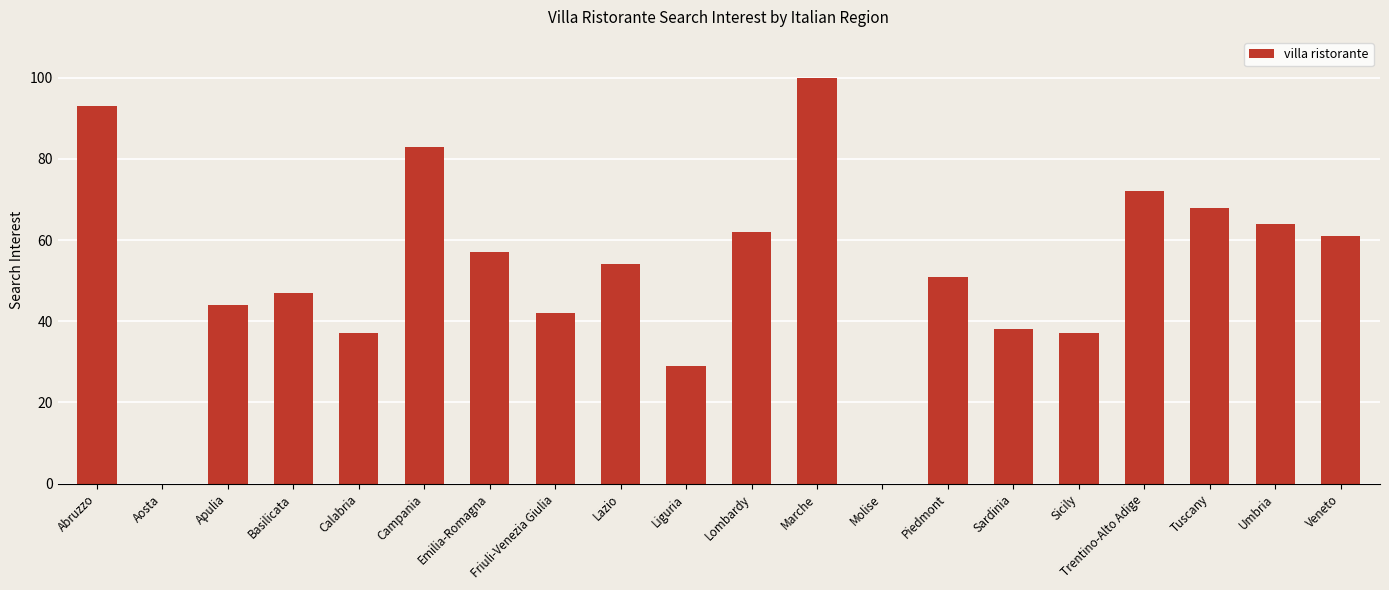

At which category does the chart reach its peak across all series?

Marche